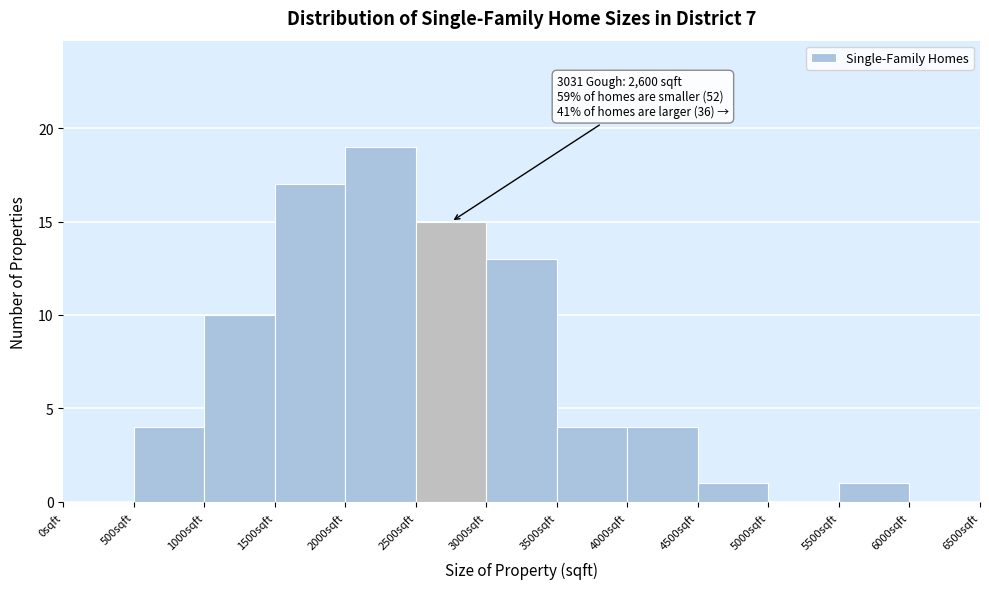

Which range on the x-axis has the tallest bar?

2000 to 2500